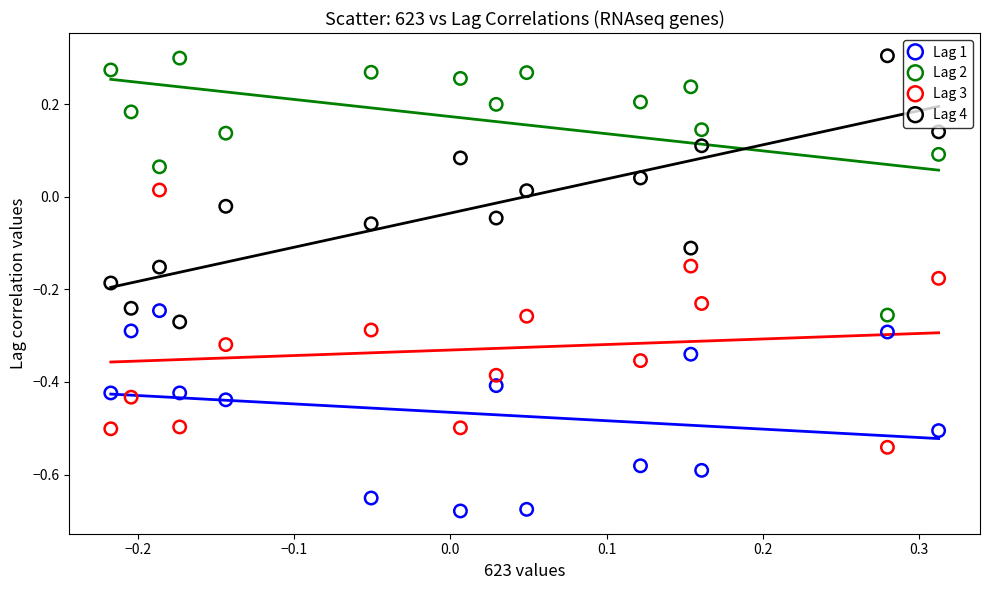

Which series reaches the minimum Y coordinate?

Lag 1